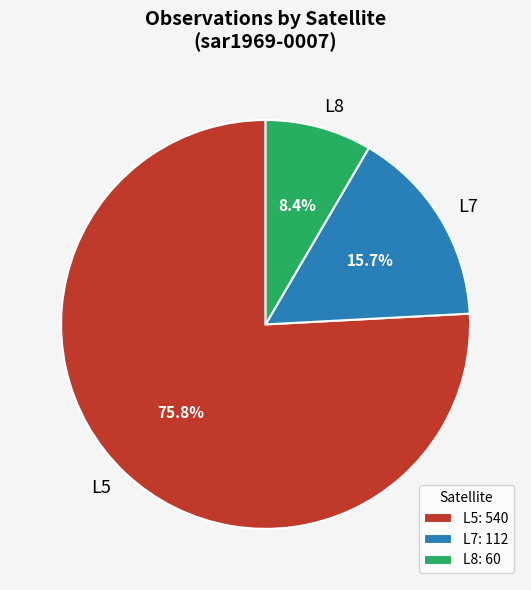

How much of the chart is everything except L7?

84.3%